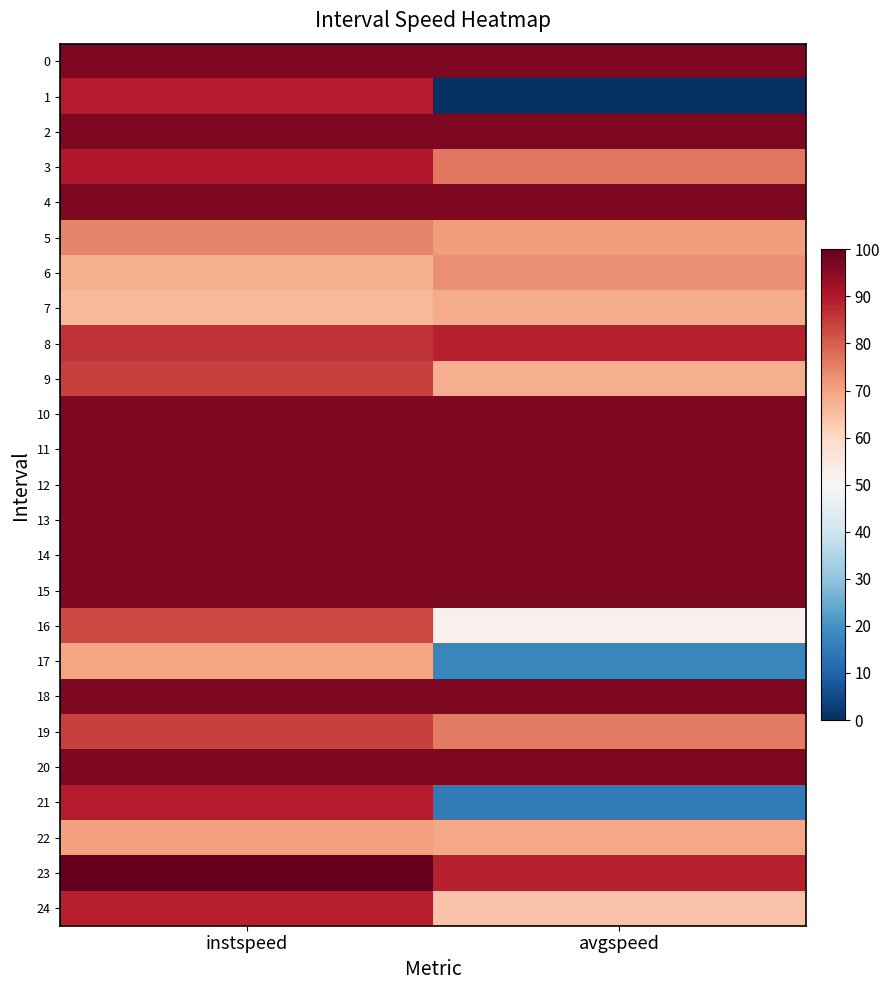

What is the difference between the highest and lowest values at avgspeed?

96.7